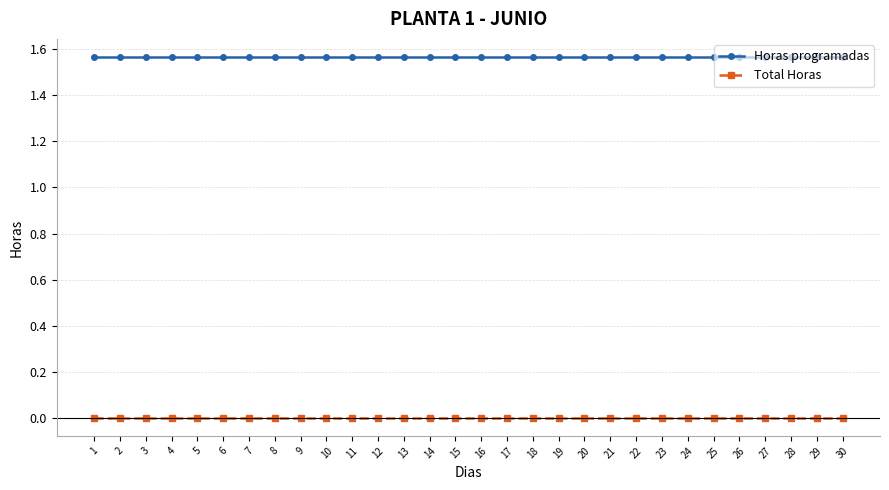

List the series in order of their overall mean, highest first.

Horas programadas, Total Horas